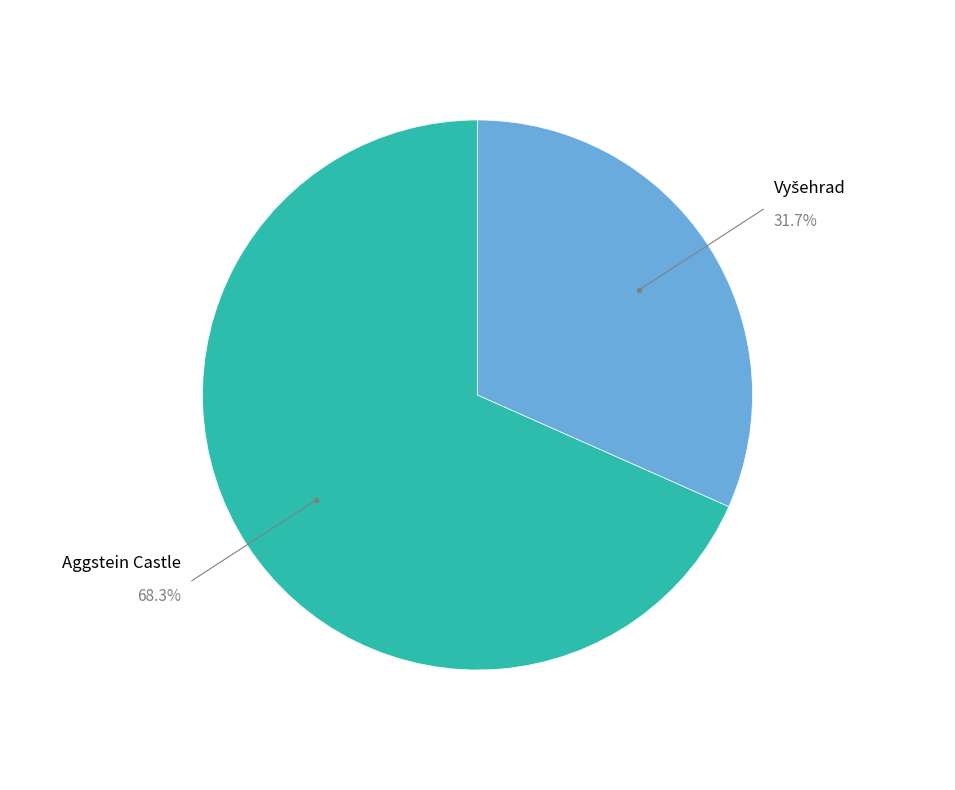

How many slices are in this pie chart?

2